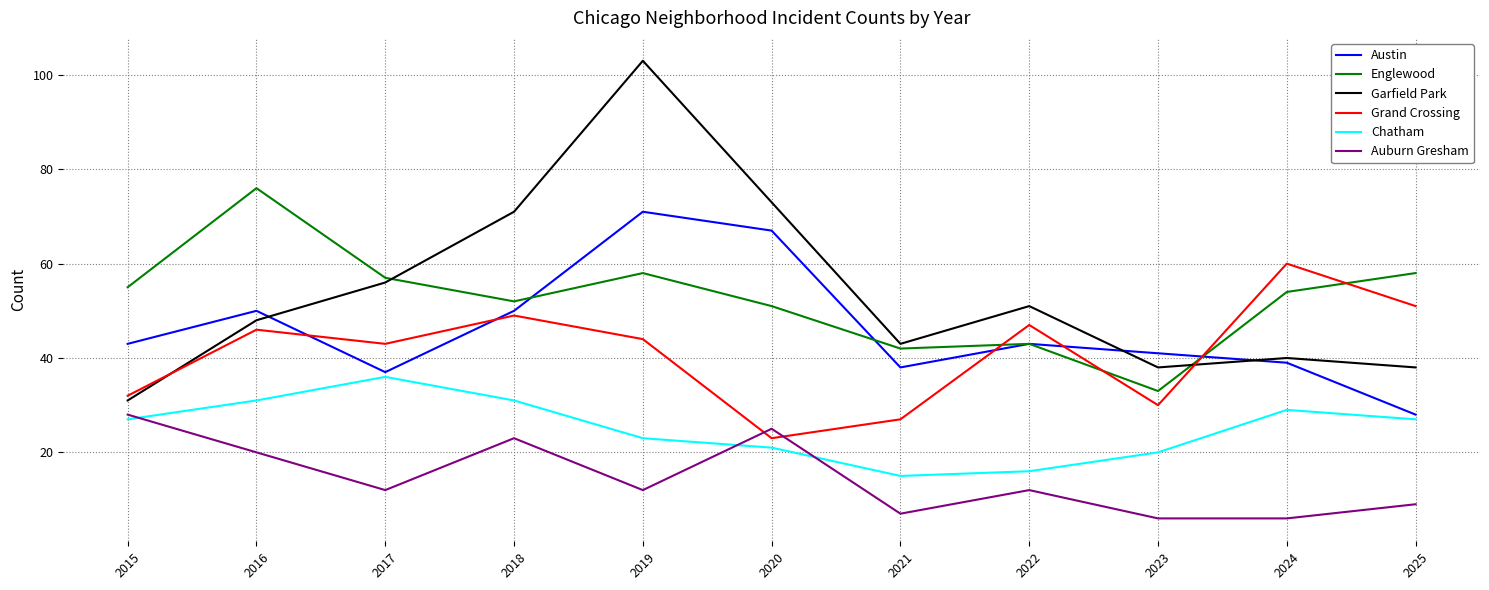

At which category does Grand Crossing reach its first local peak?

2016